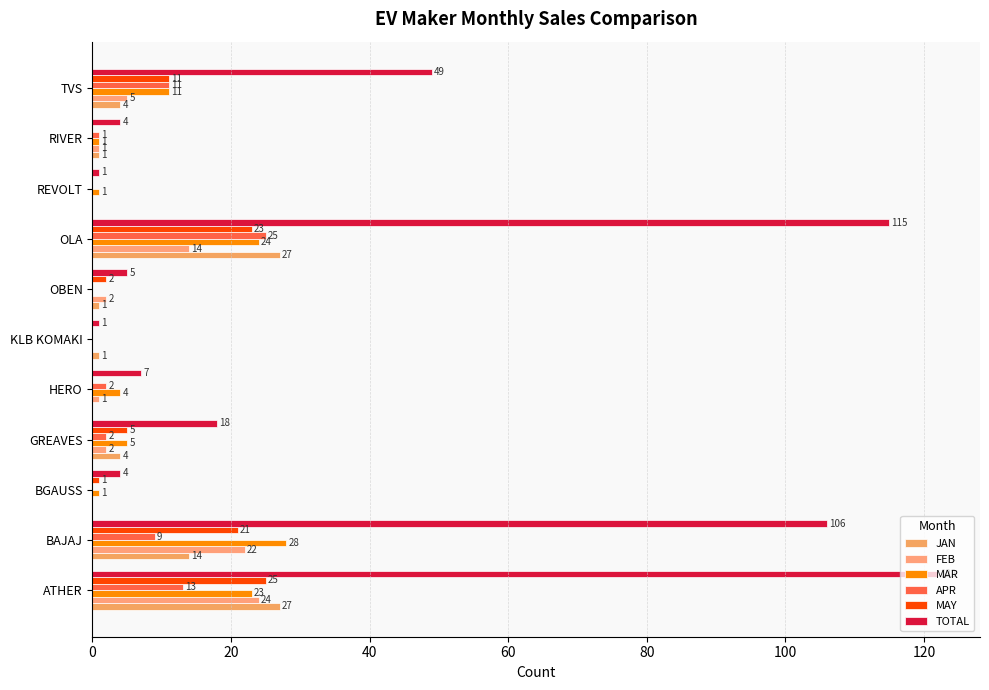

How many data points does each series have?

11